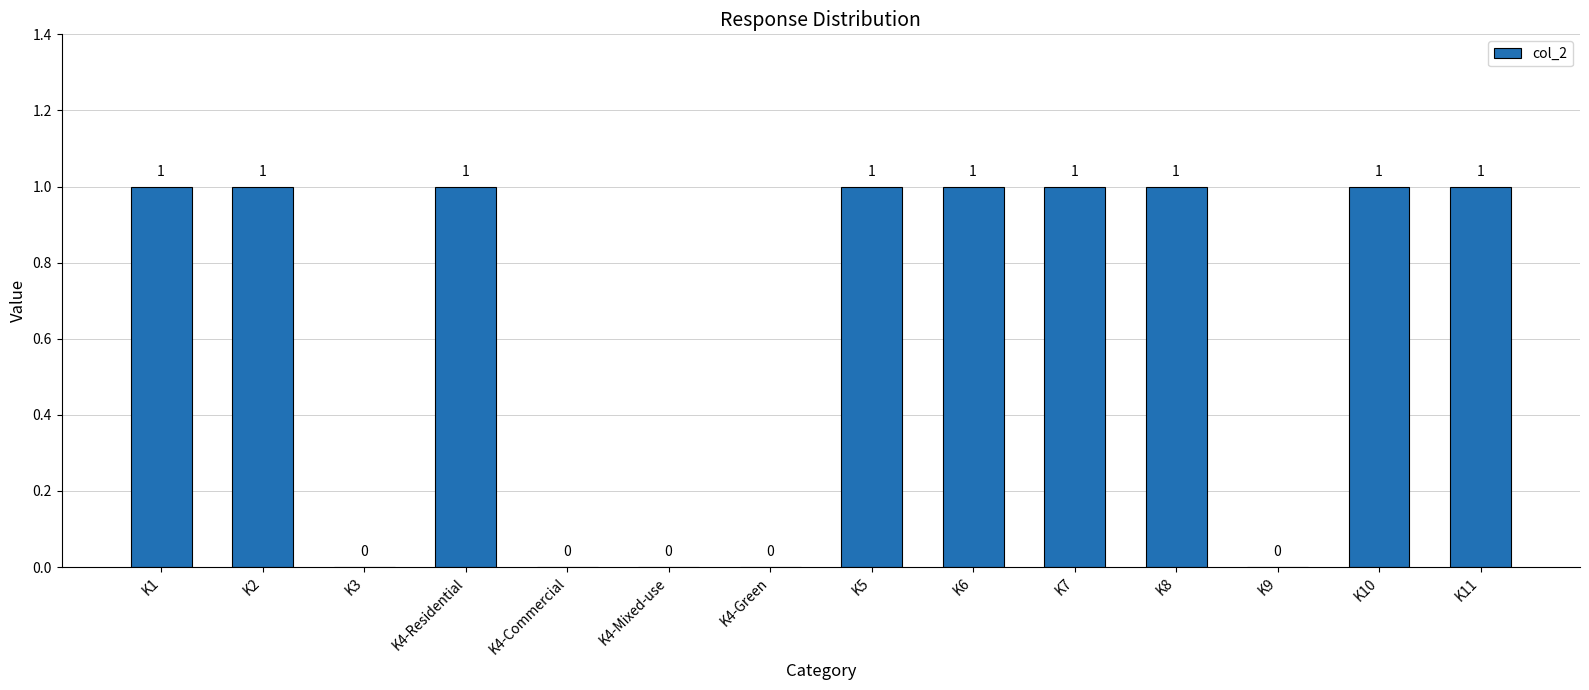

True or false: the data shows 0 at K4-Mixed-use.

True